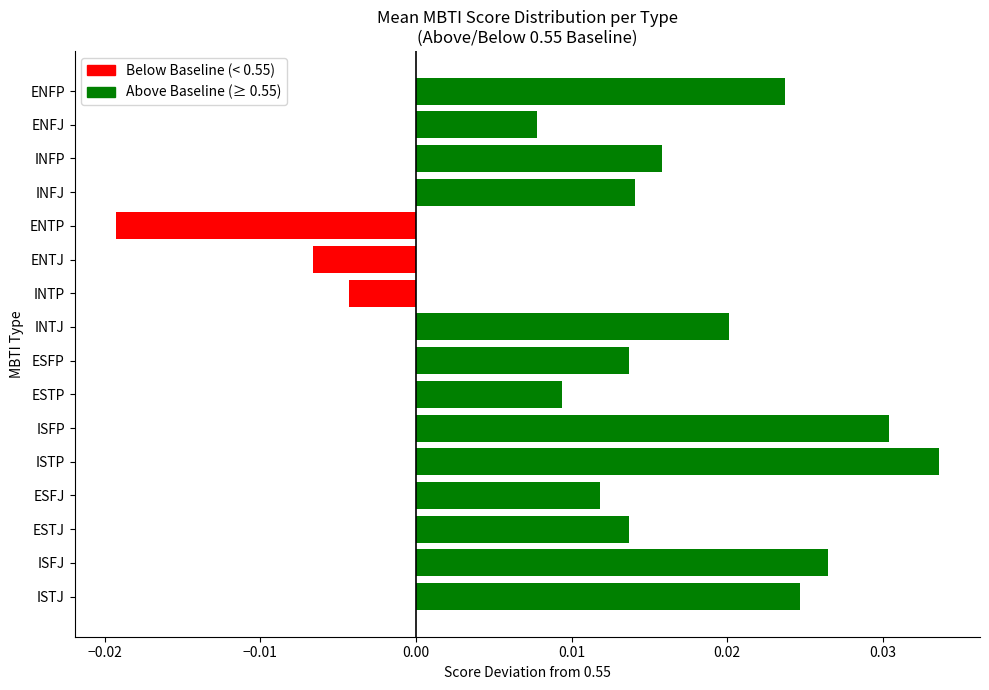

The value of Above Baseline at ENTP is 0.0. True or false?

True